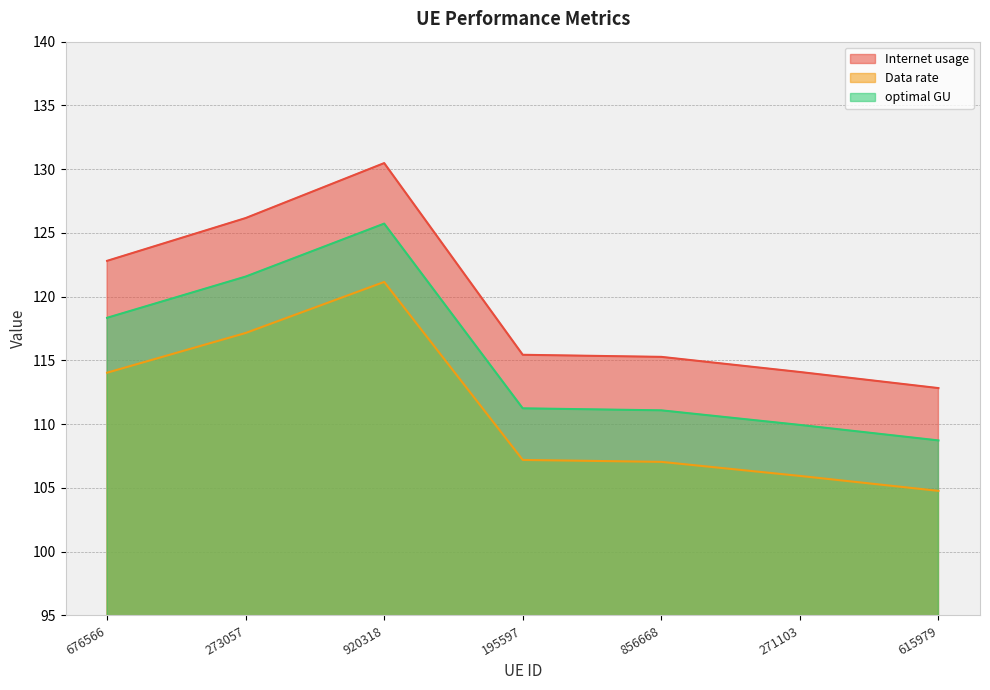

What position from the right is 920318?

5